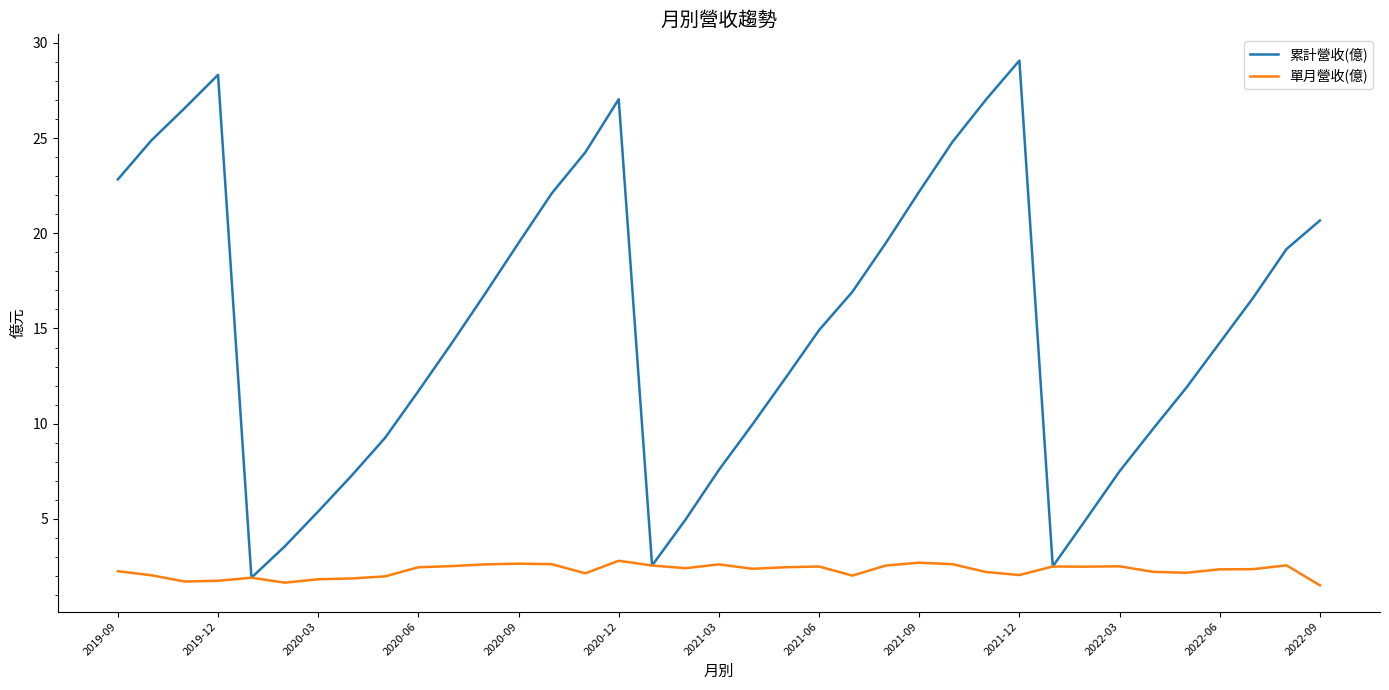

Which series has the largest total across all categories?

累計營收(億)